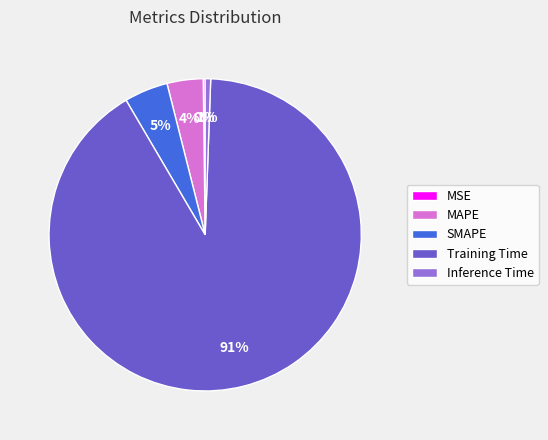

Do Inference Time and SMAPE together represent more than half of the pie?

No